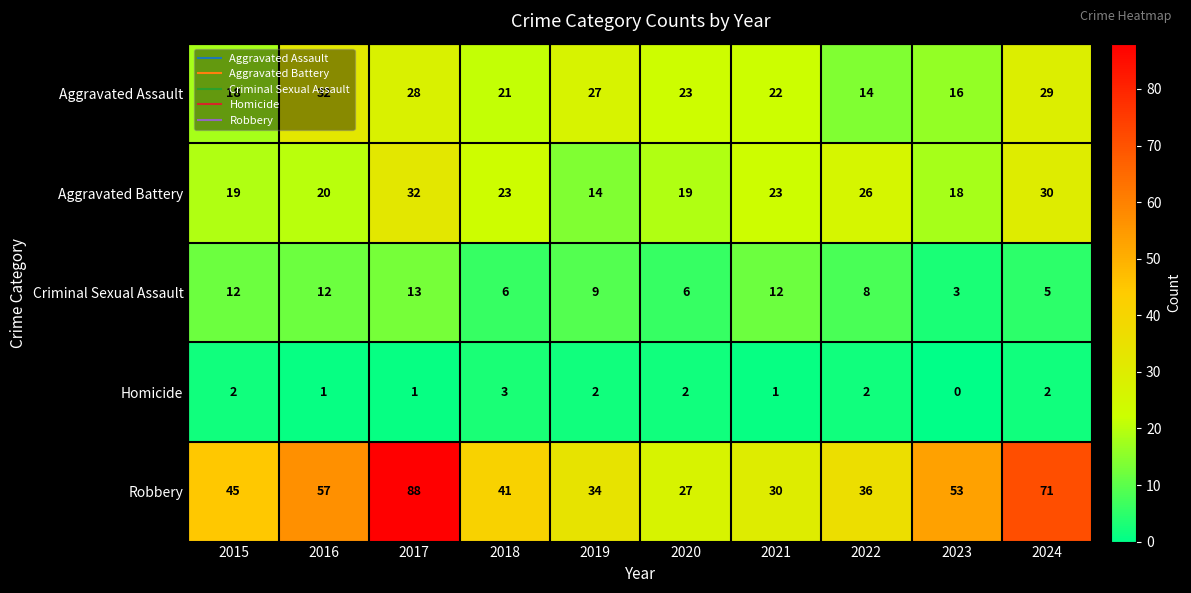

How many data points in Criminal Sexual Assault are less than 9?

5